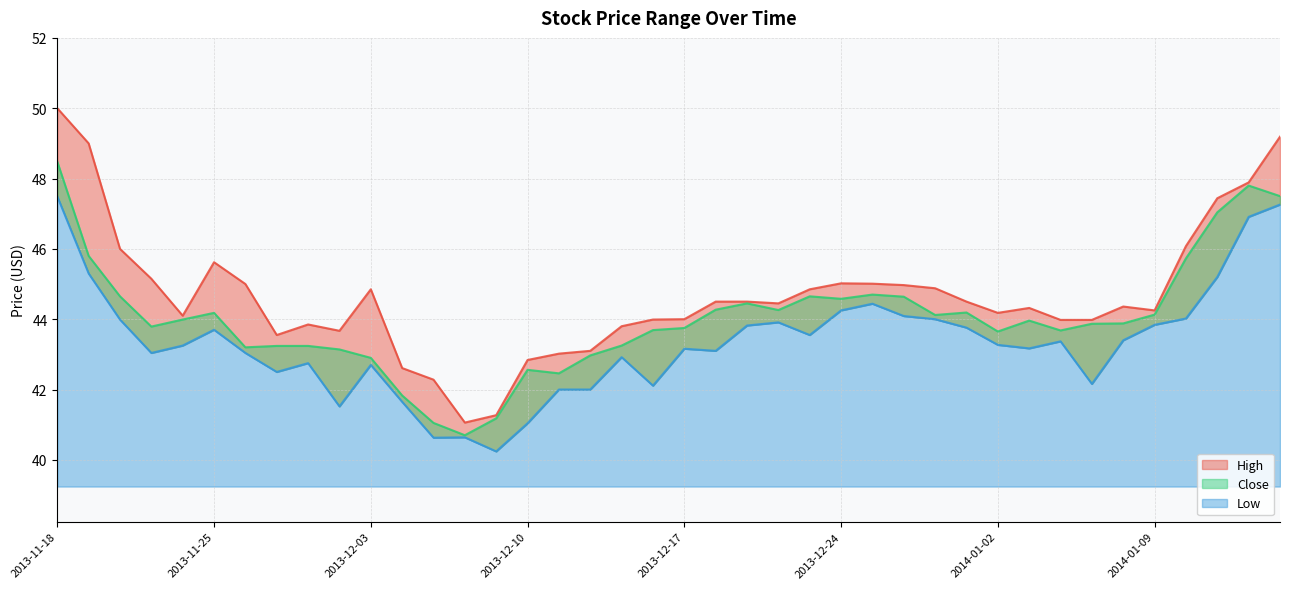

In Low, how many points are higher than both neighbors (excluding endpoints)?

9